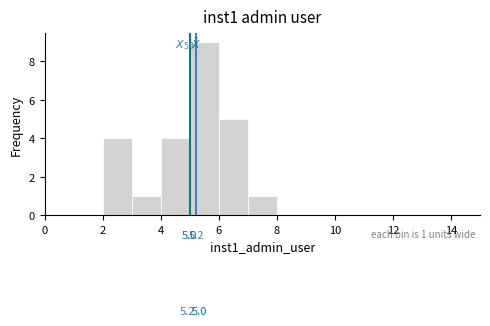

Which range on the x-axis has the tallest bar?

5 to 6